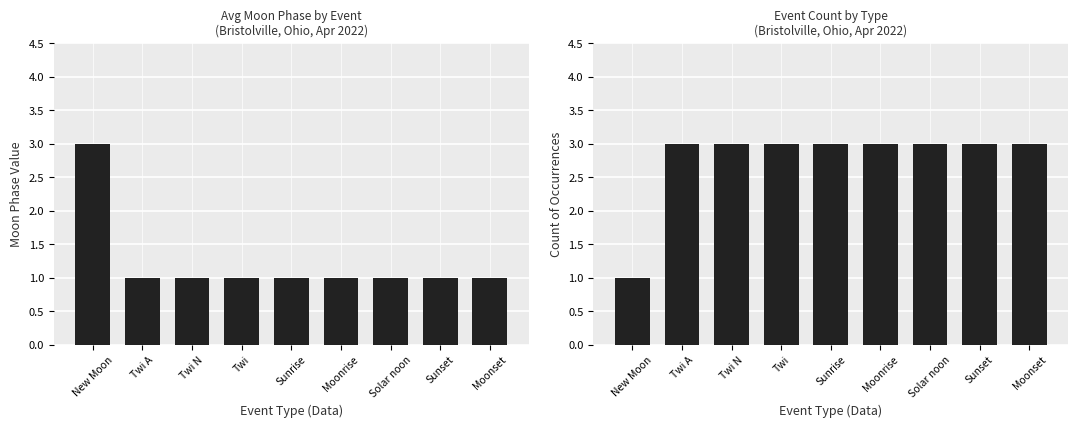

What is the label of the 1st bar from the right?

Moonset